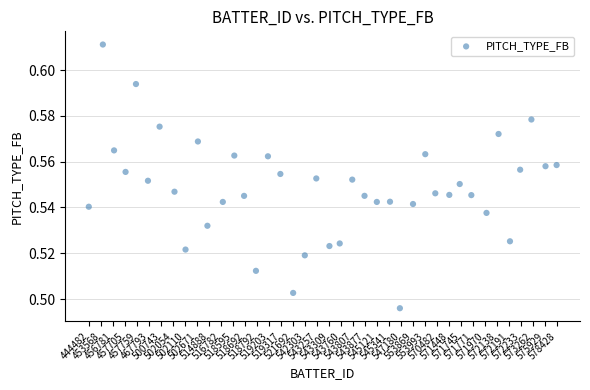

What is the range of X values (max minus min)?

39.0